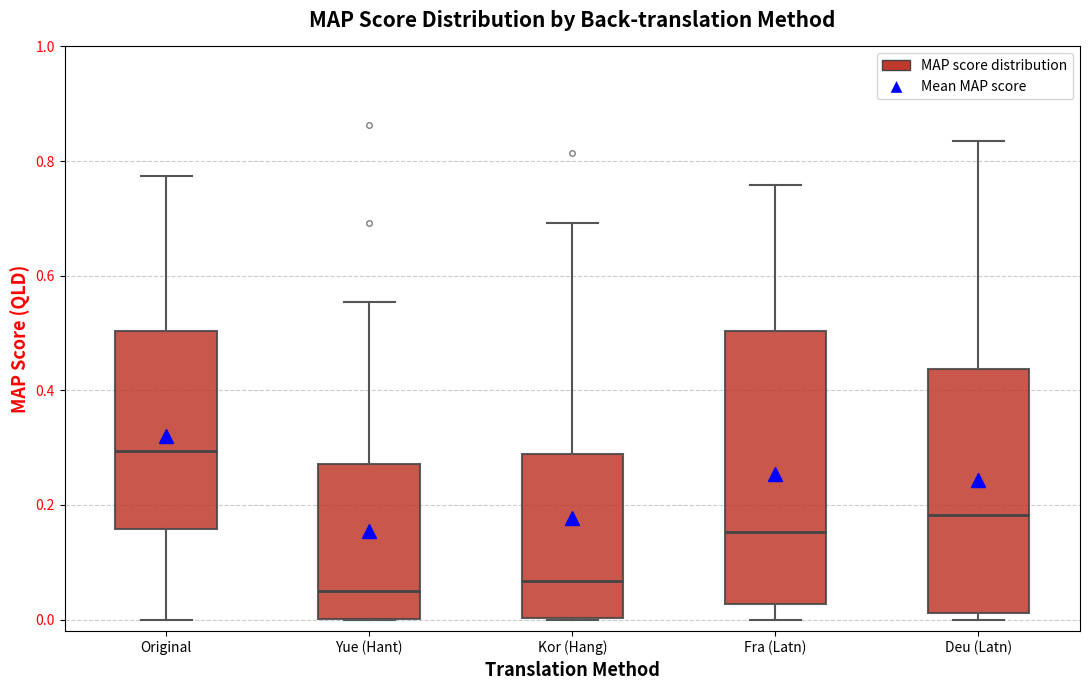

Where does the lower whisker of the box for Fra (Latn) end on the y-axis? The values are not printed on the chart, so give them approximately, as read against the axis.

0.00